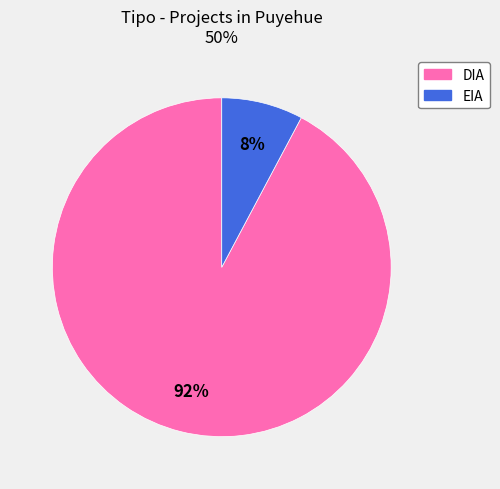

To the nearest percent, what is the difference between the largest and smallest slice percentages?

84%